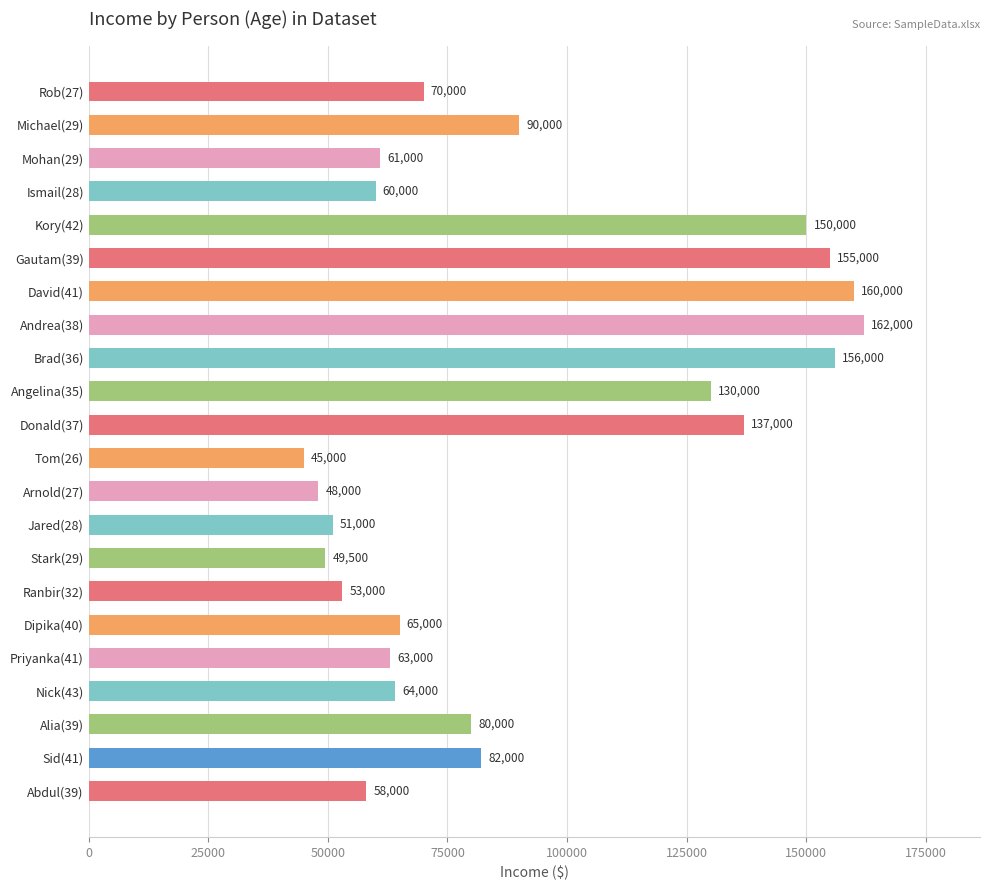

Reading top to bottom, transcribe all the data shown in this chart.

70000	90000	61000	60000	150000	155000	160000	162000	156000	130000	137000	45000	48000	51000	49500	53000	65000	63000	64000	80000	82000	58000